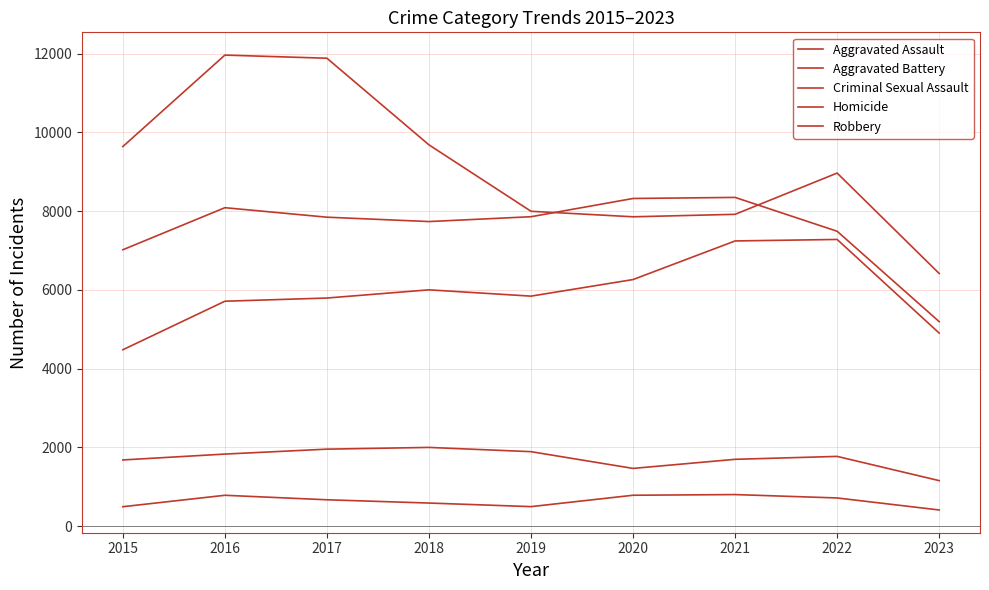

Where is the first local maximum for Aggravated Assault?

2018